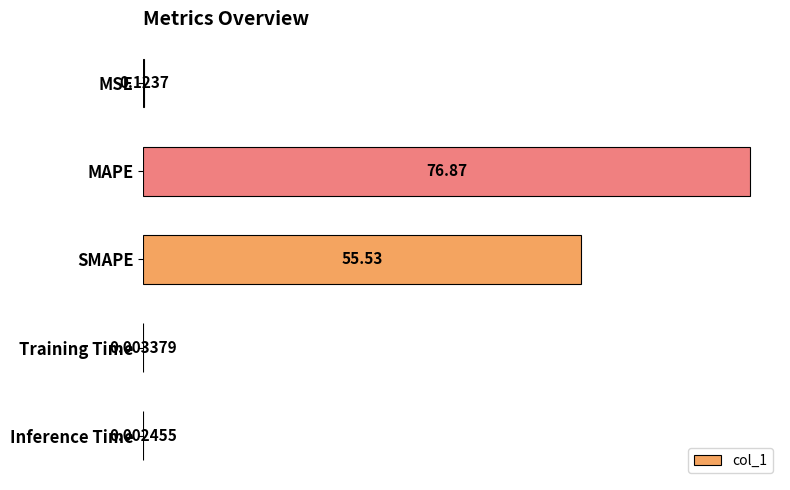

What is the ratio of the value at MAPE to the value at SMAPE?

1.4